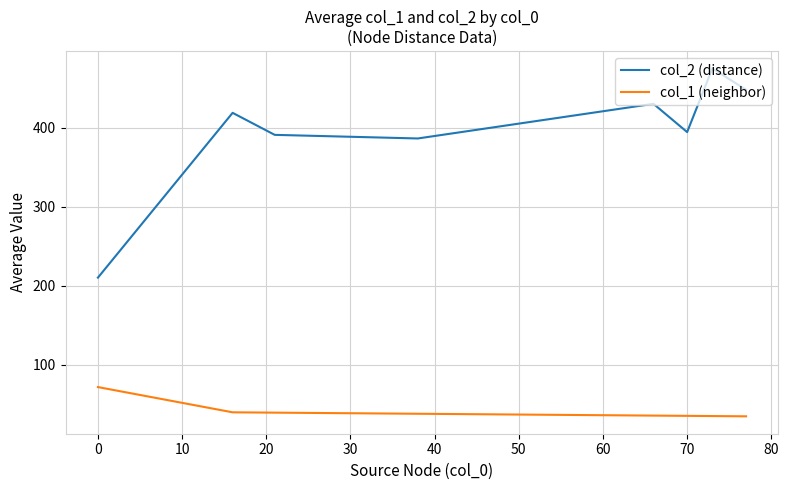

What is the minimum value shown in the chart?

34.4